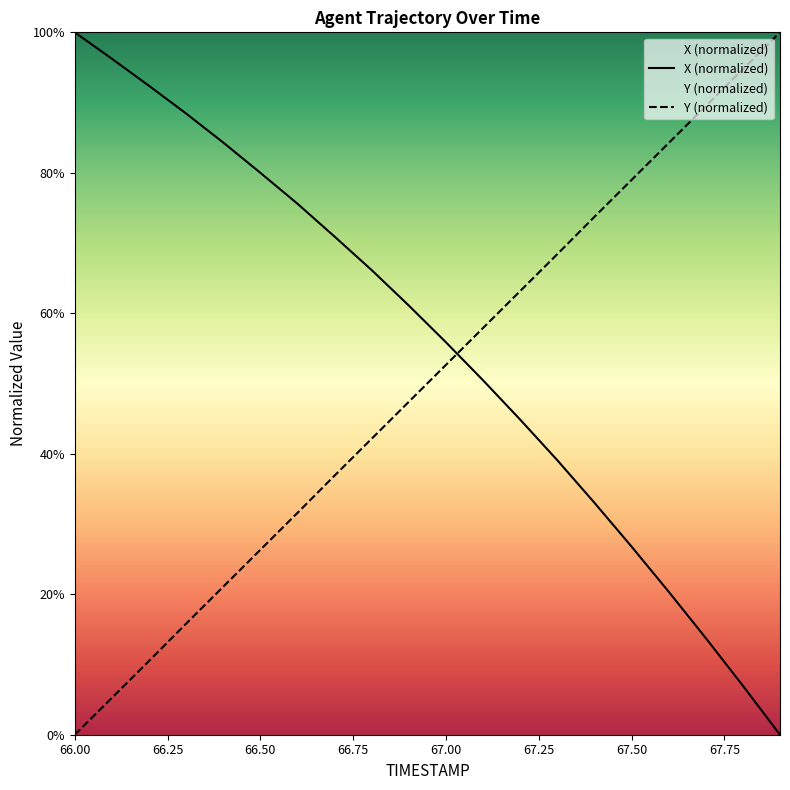

How many data points in Y are less than 52?

10